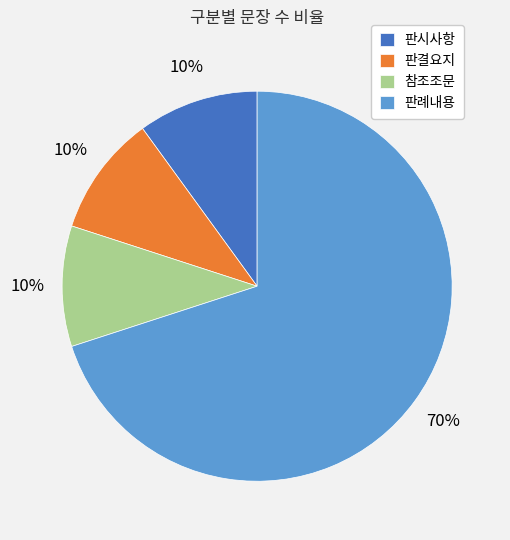

Is there any slice that represents more than half of the pie?

Yes